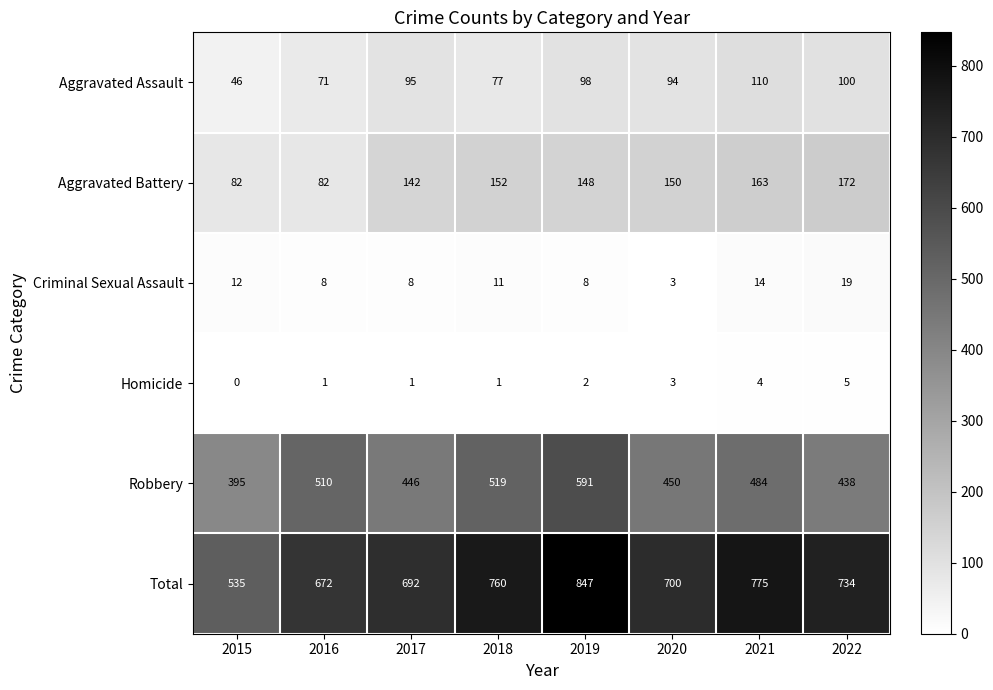

Which series has the widest spread of values?

Total